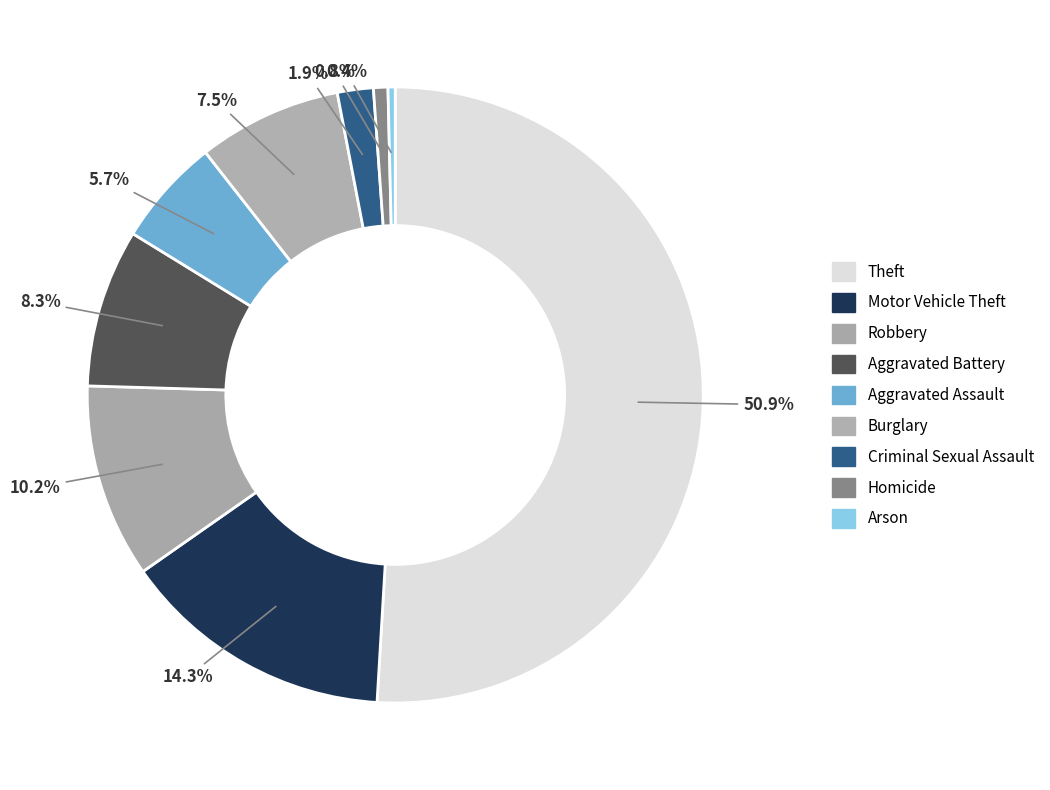

Count the number of slices in the pie.

9